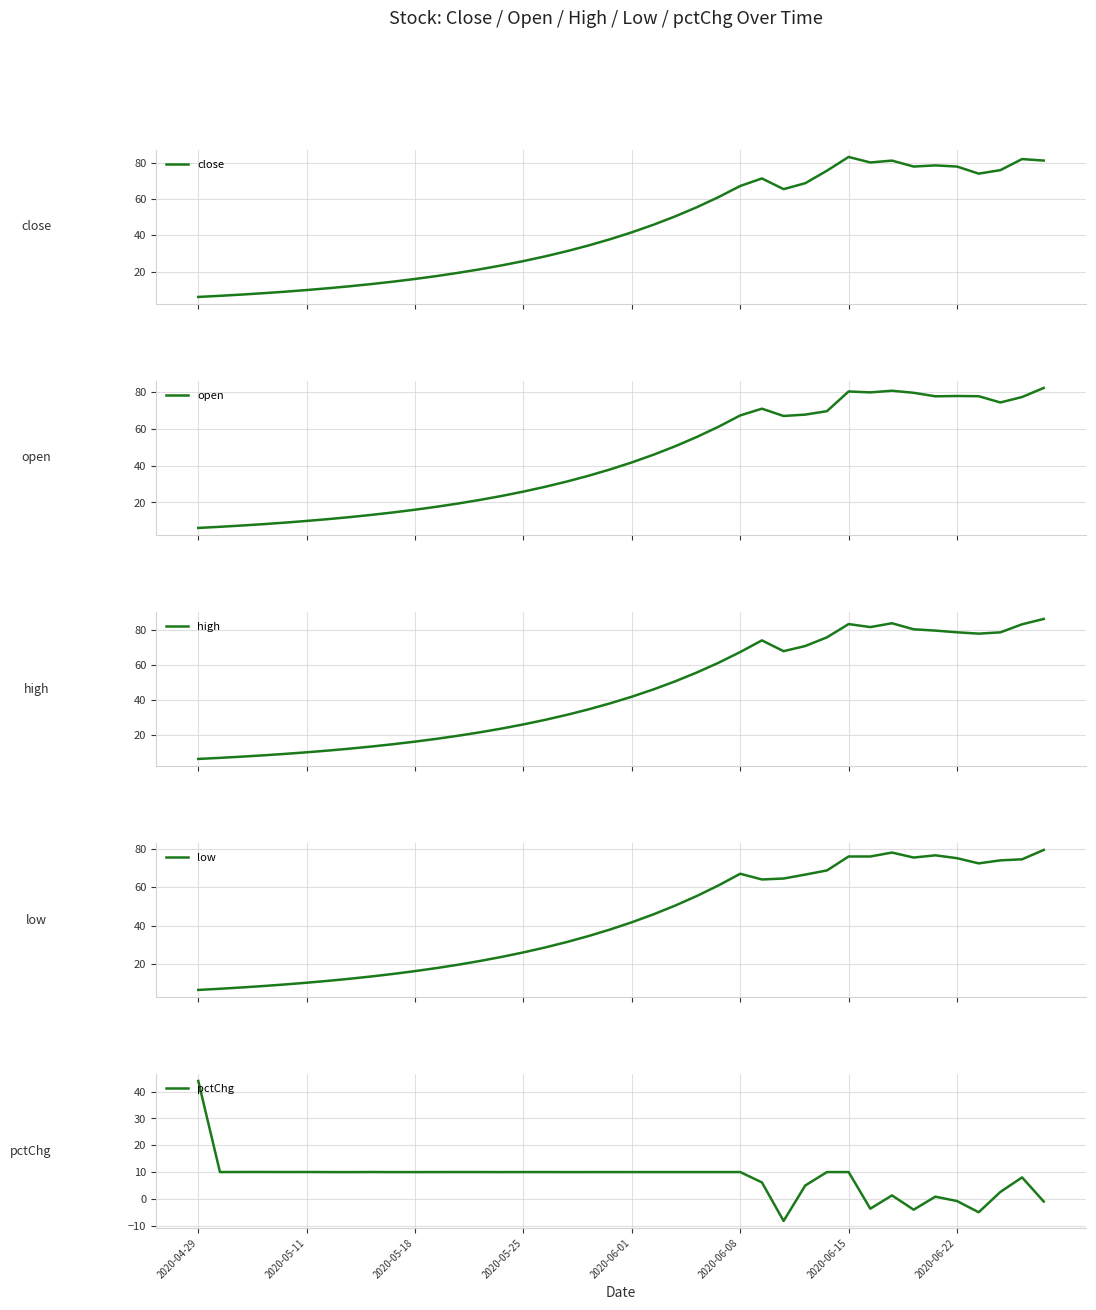

What is the maximum value for close?

83.1